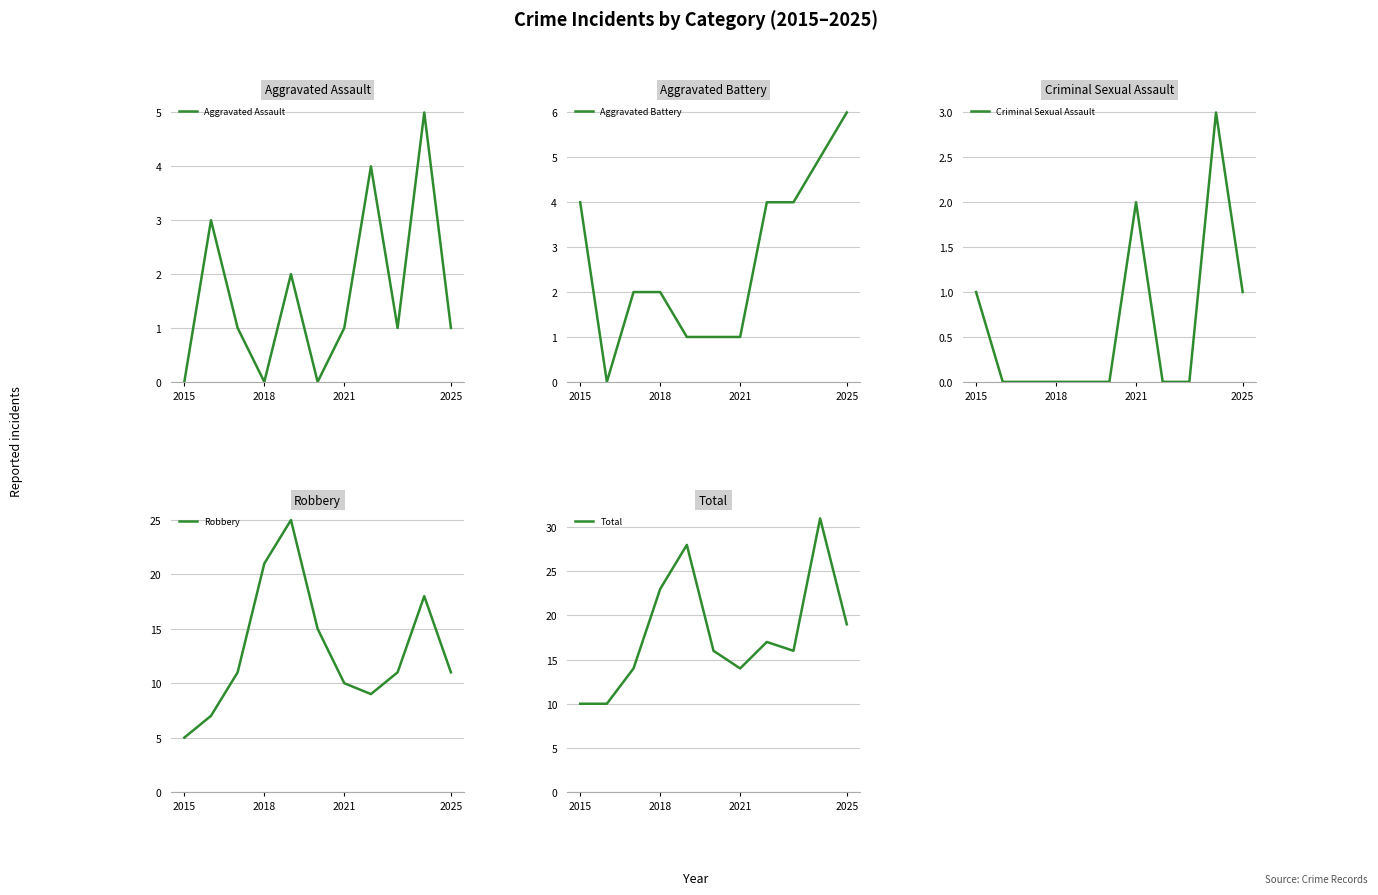

How many lines are shown in the chart?

5